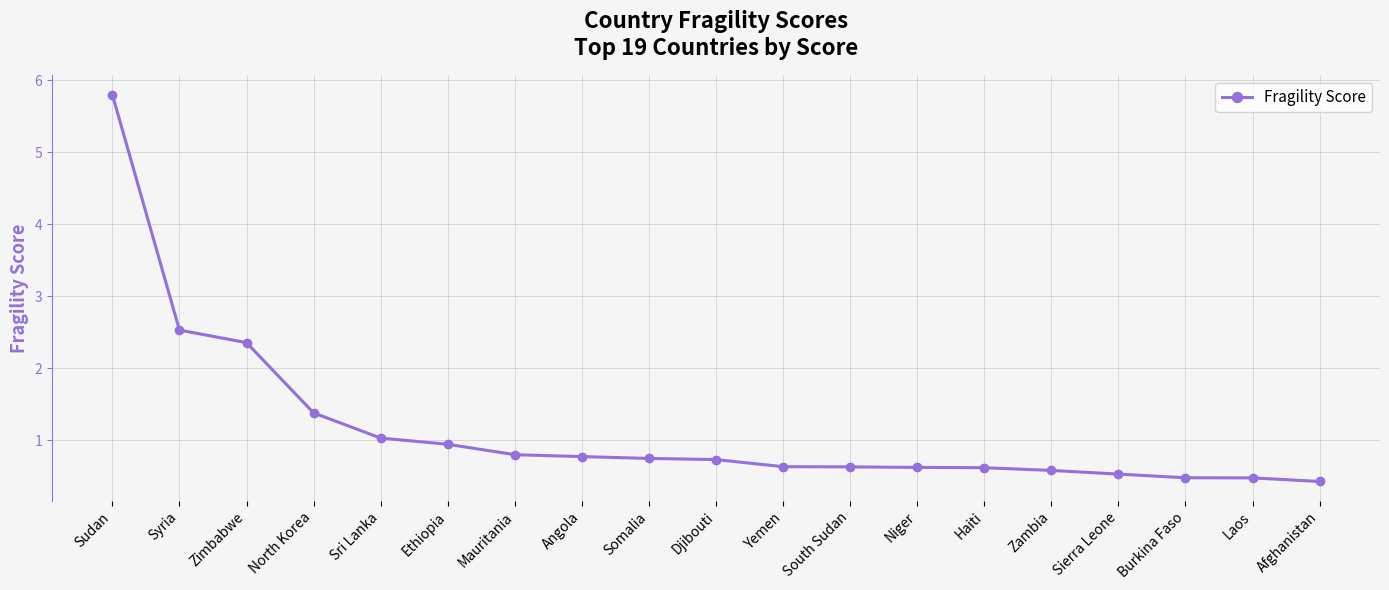

At which label is the value closest to 3?

Syria